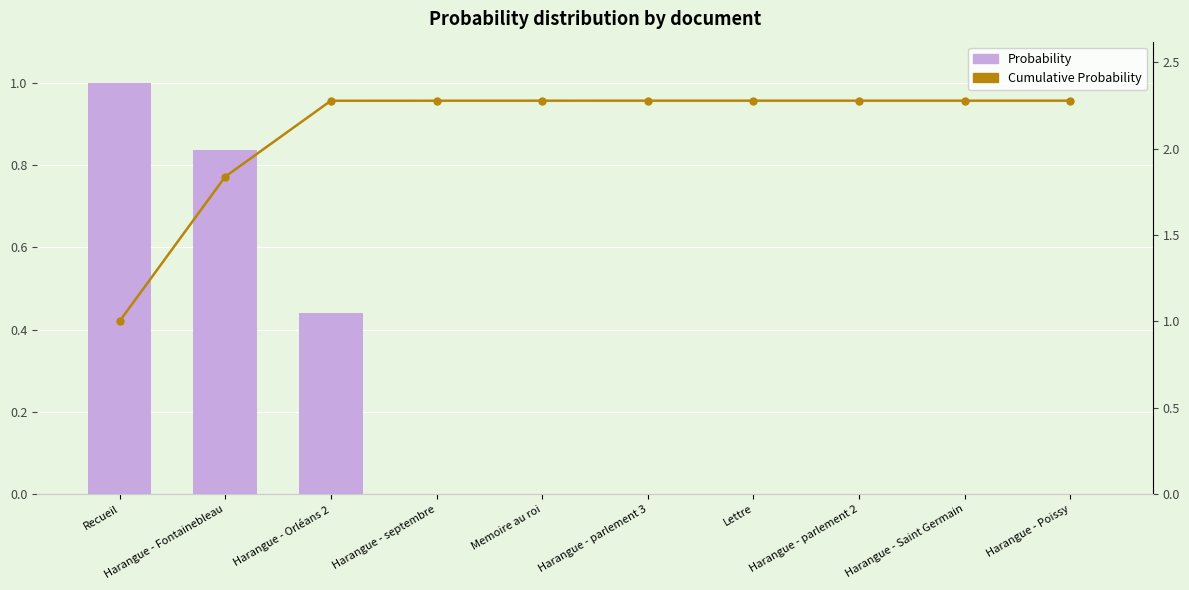

What is the sum of the Probability values at Harangue - Orléans 2 and Lettre?

0.4